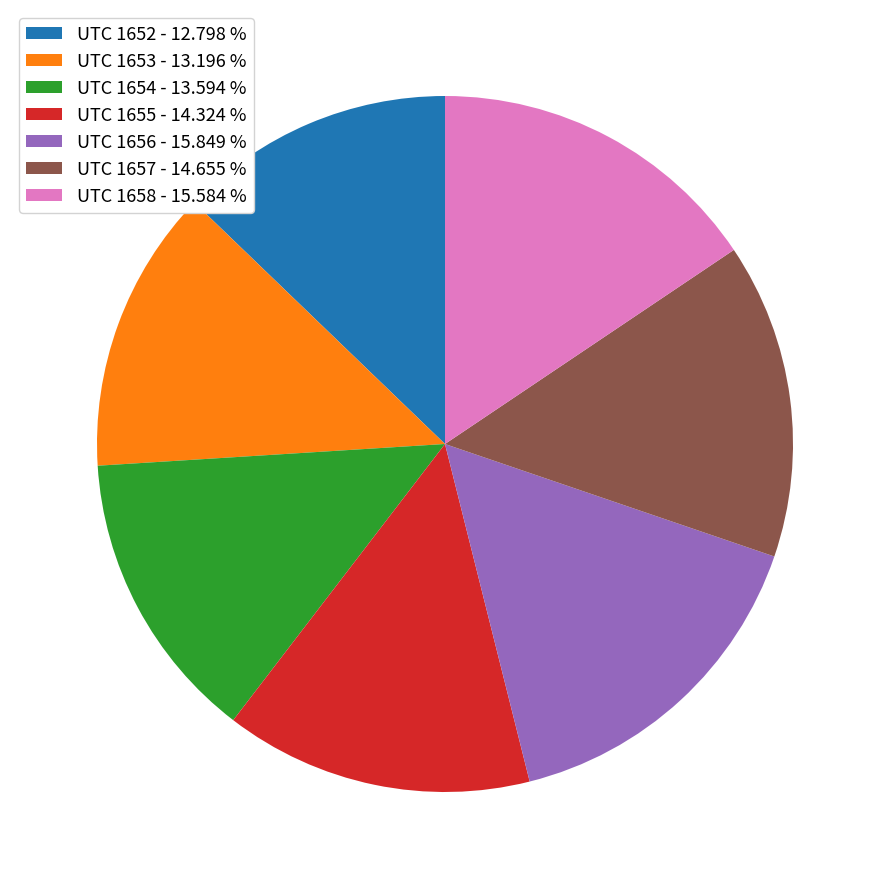

Is the sum of UTC 1654 - 13.594 % and UTC 1653 - 13.196 % greater than half?

No